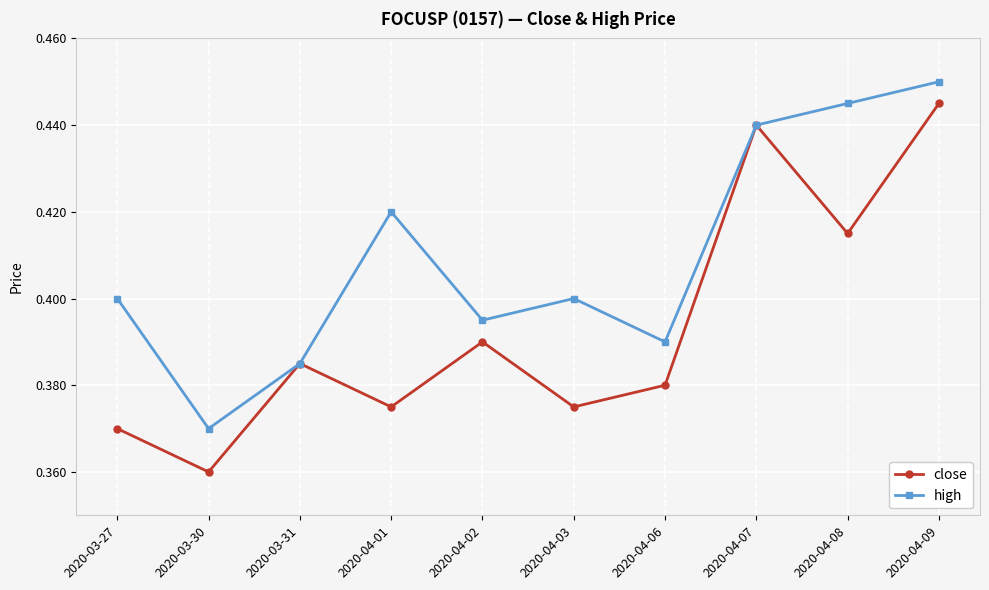

Where is high nearest to the value 0?

2020-03-30